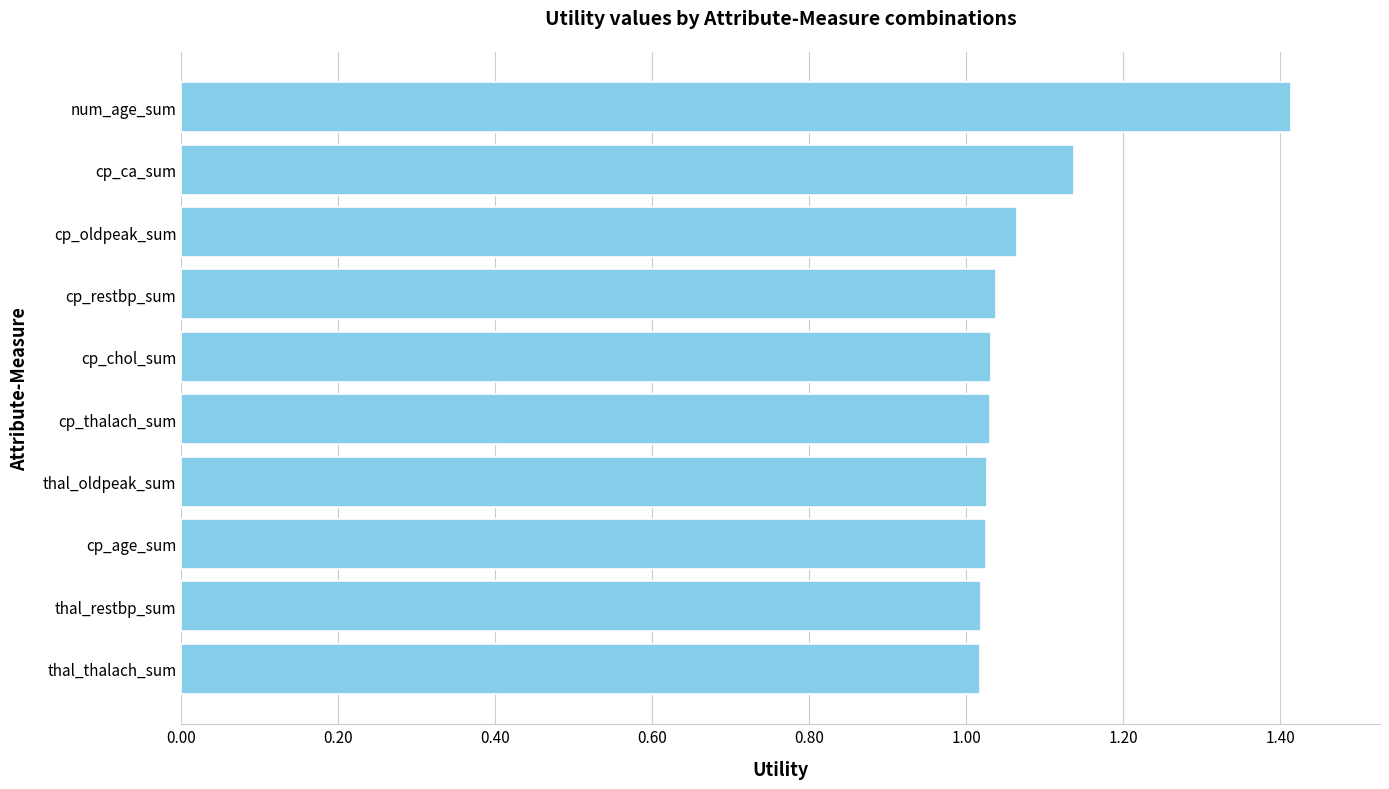

Which has a higher value, cp_thalach_sum or num_age_sum?

num_age_sum